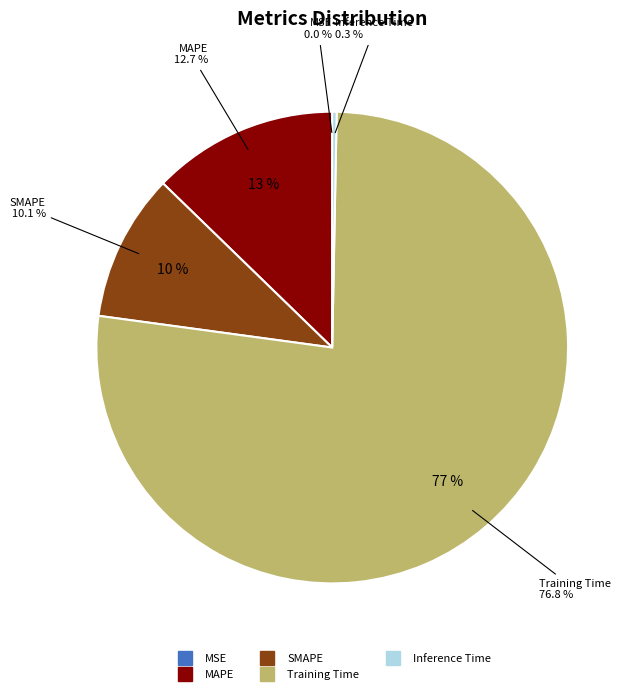

What is the smallest slice in the pie chart?

MSE